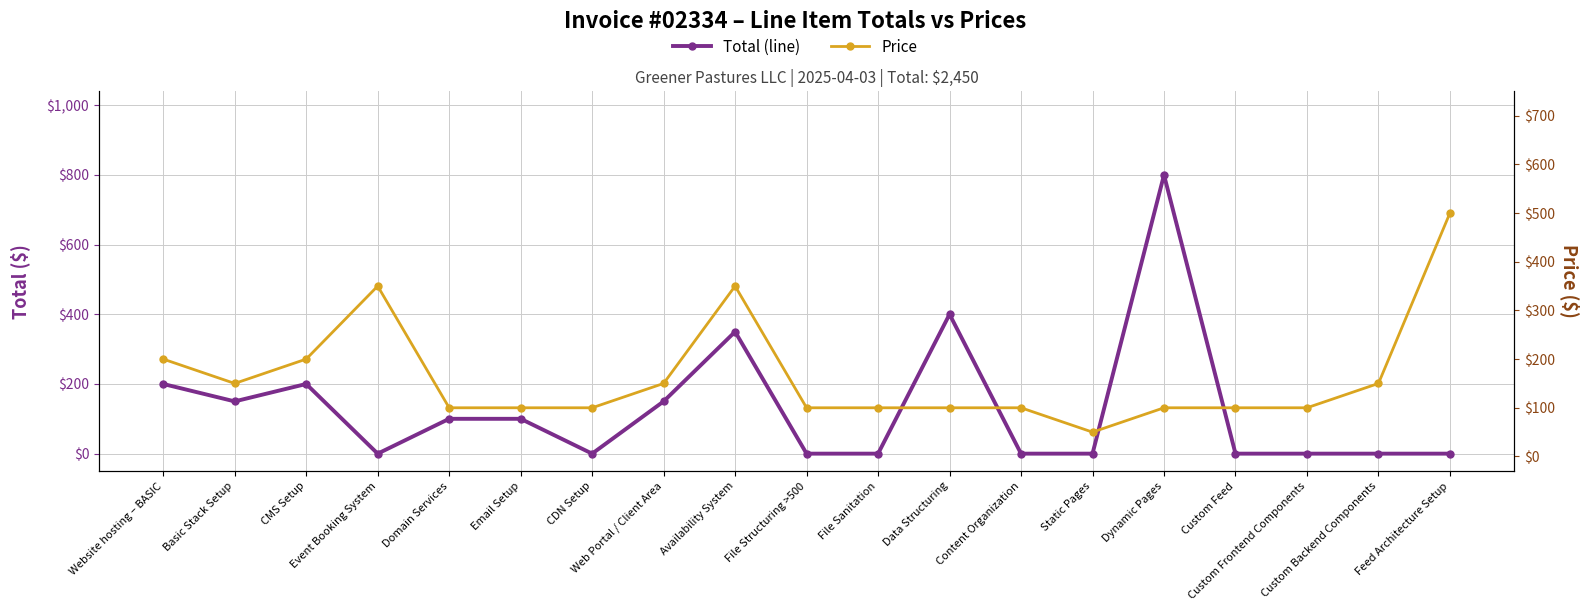

How many values in the Price series exceed 100?

8